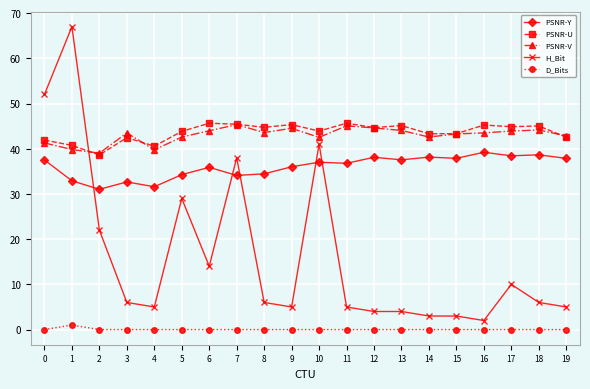

What is the spread (max minus min) of values at 3?

43.5